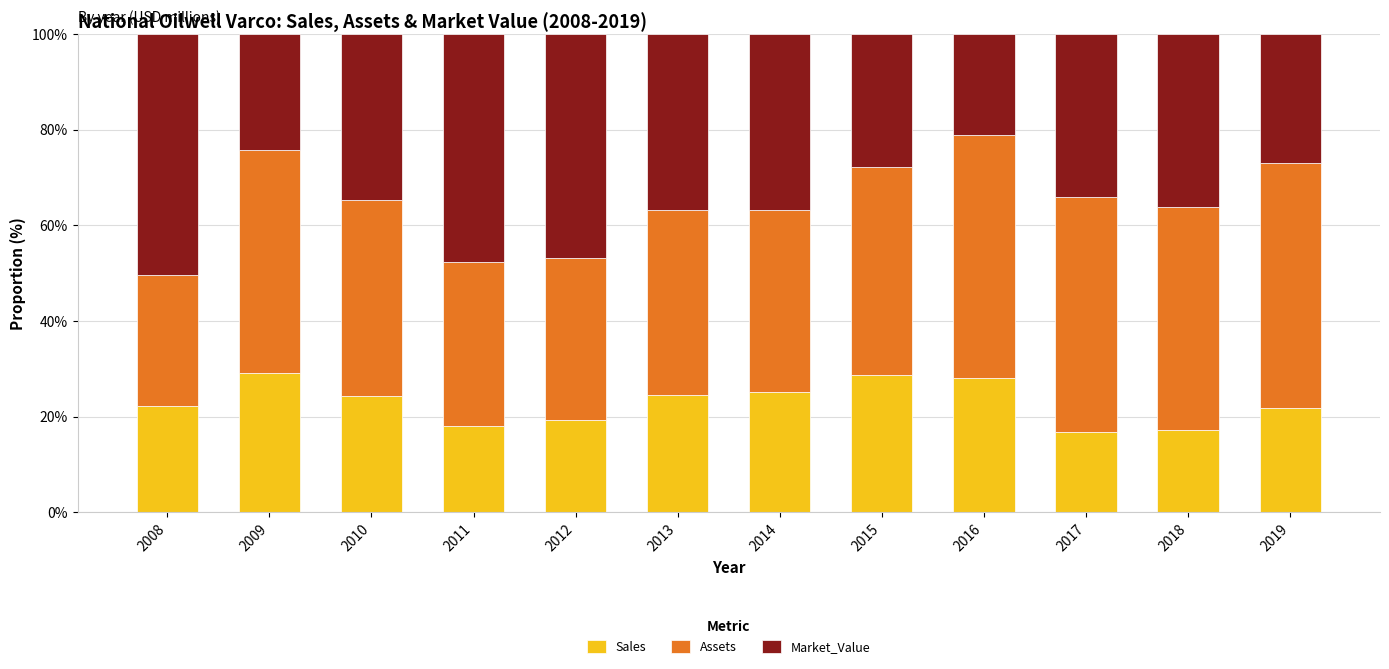

What is the difference between the maximum and minimum values in the Sales series?

12.3